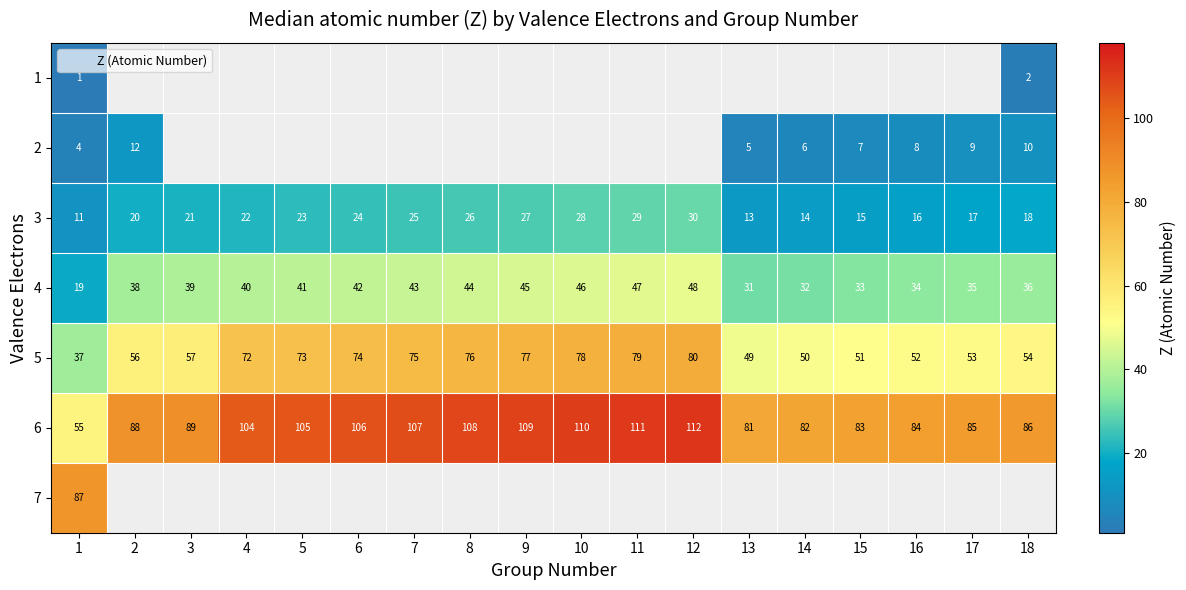

At how many categories does at least one series exceed 76?

18